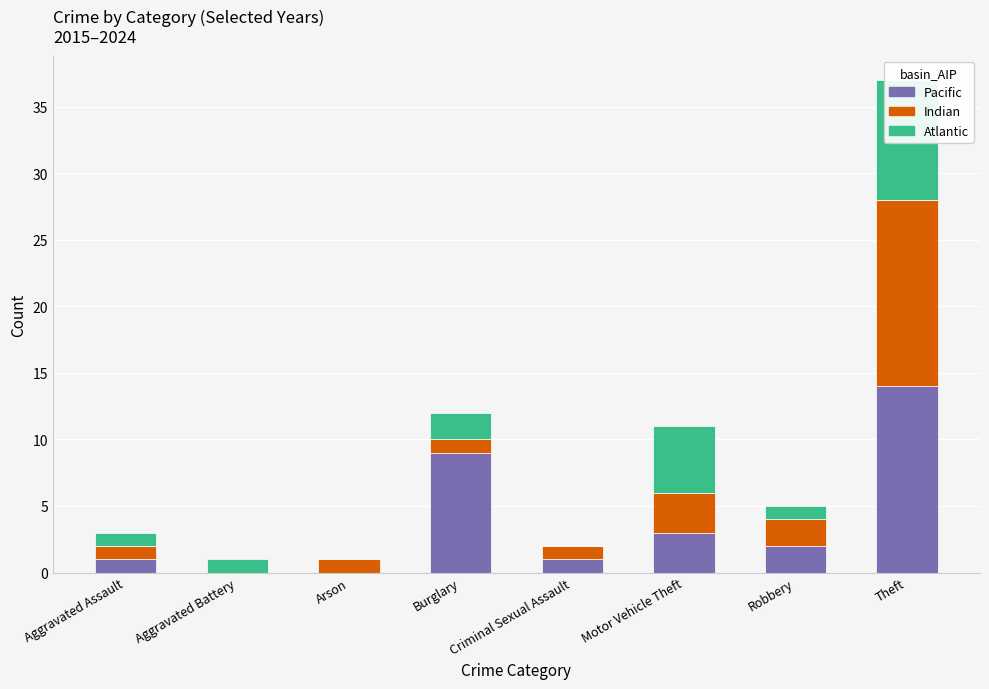

What is the average value of the Atlantic series?

2